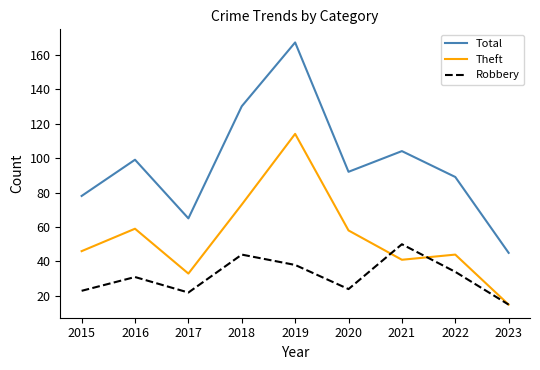

What is the minimum value shown in the chart?

15